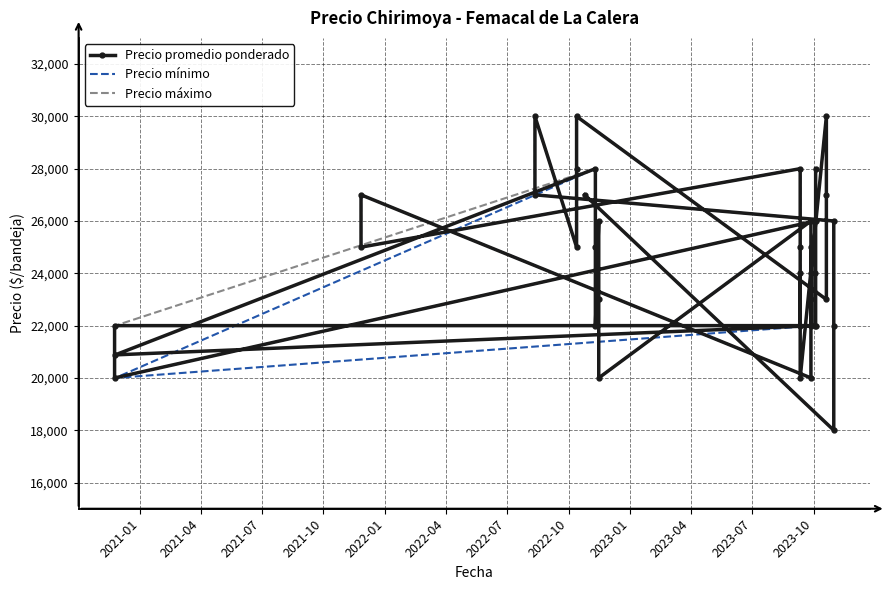

What is the difference between the second highest and minimum values in the Precio mínimo series?

12000